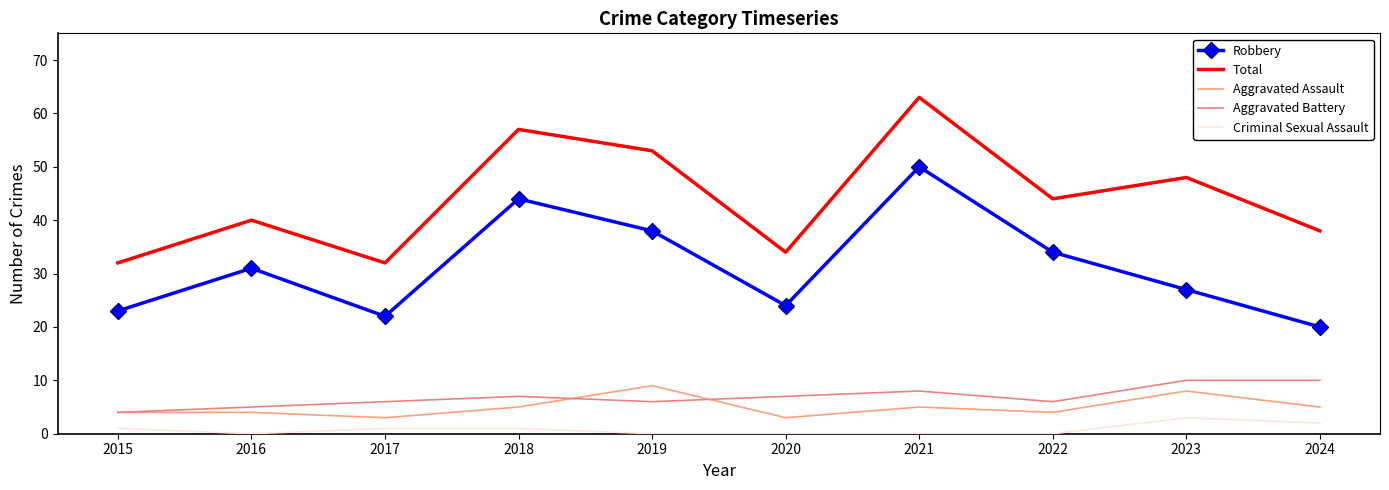

Is it true that Criminal Sexual Assault equals -1 at 2019?

False